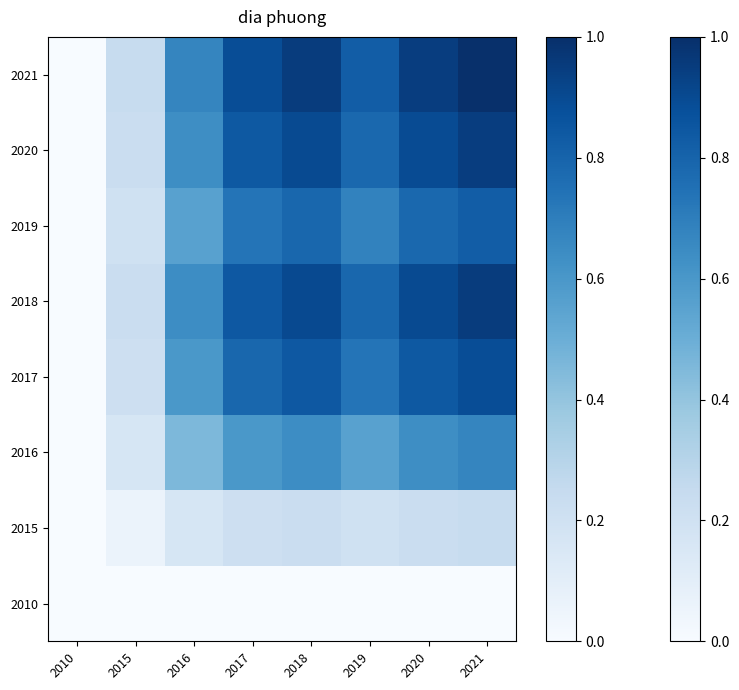

How many data points does each series have?

8